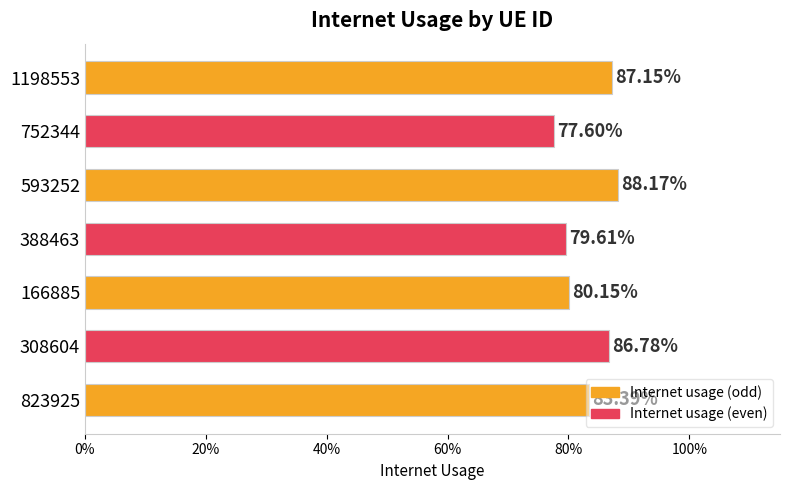

Count the values in the range 0 to 1.

7